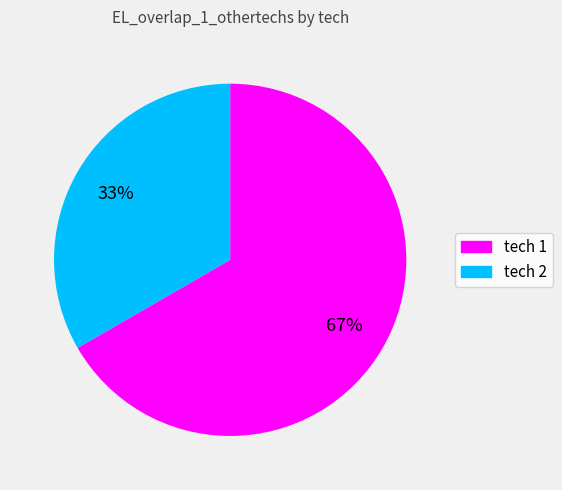

How many segments does this pie chart have?

2